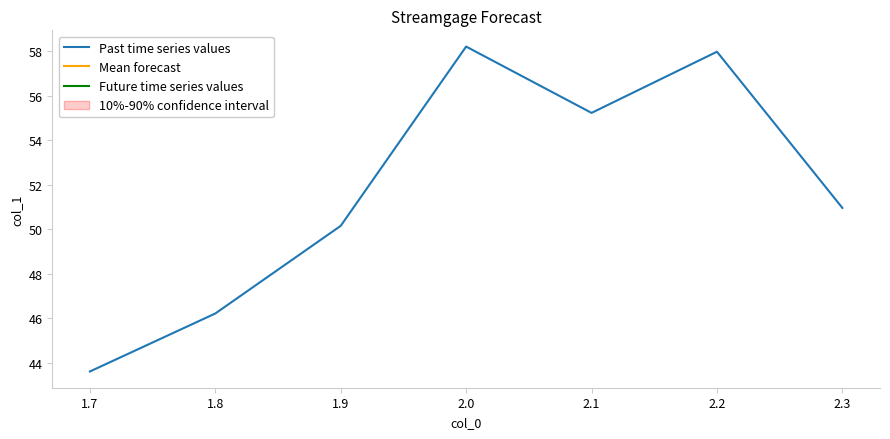

What is the smallest value displayed?

43.6